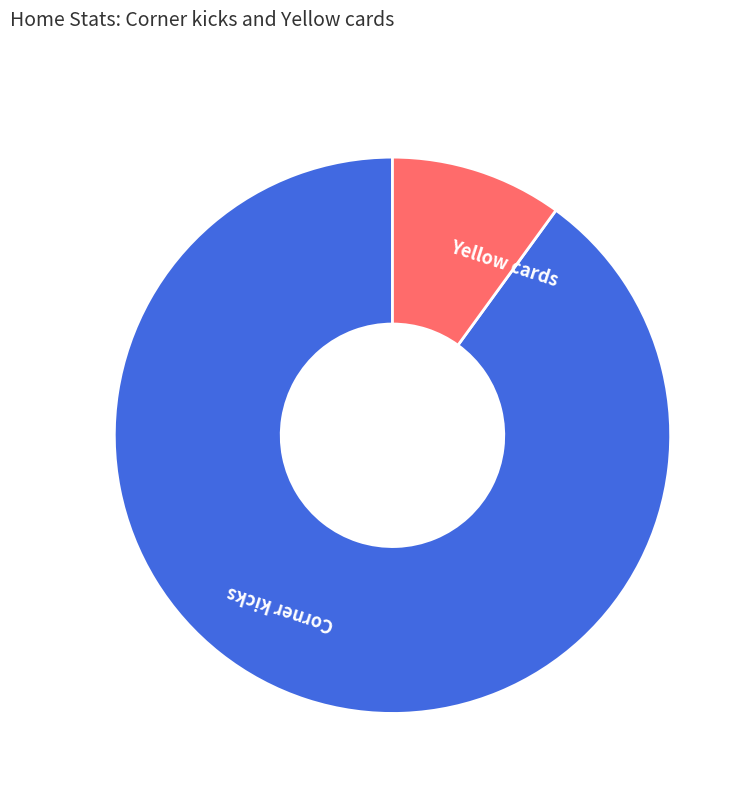

Approximately how many times larger is the value at Corner kicks compared to Yellow cards?

9.0